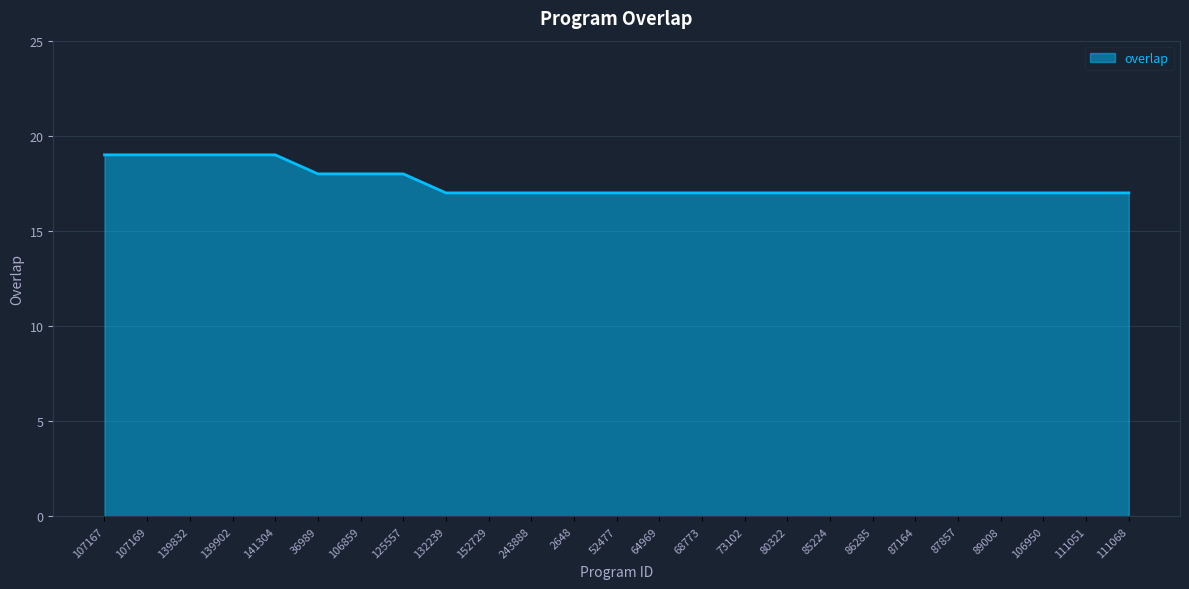

True or false: the data shows 17 at 132239.

True